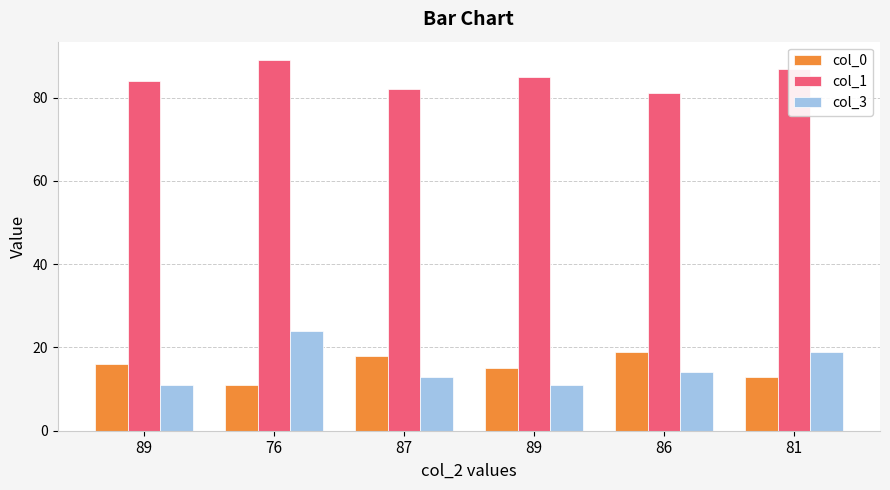

Is the value of col_1 at 87 greater than the value of col_3 at 76?

Yes